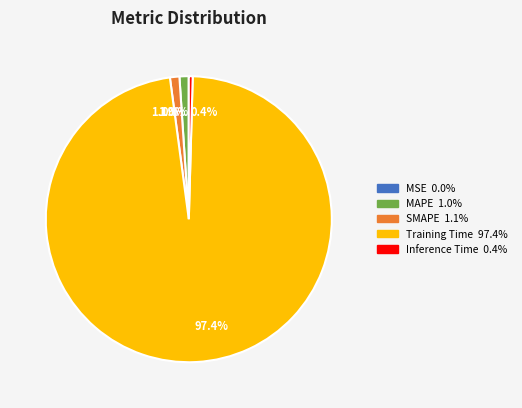

To the nearest percent, what percentage of the pie is Training Time?

97%